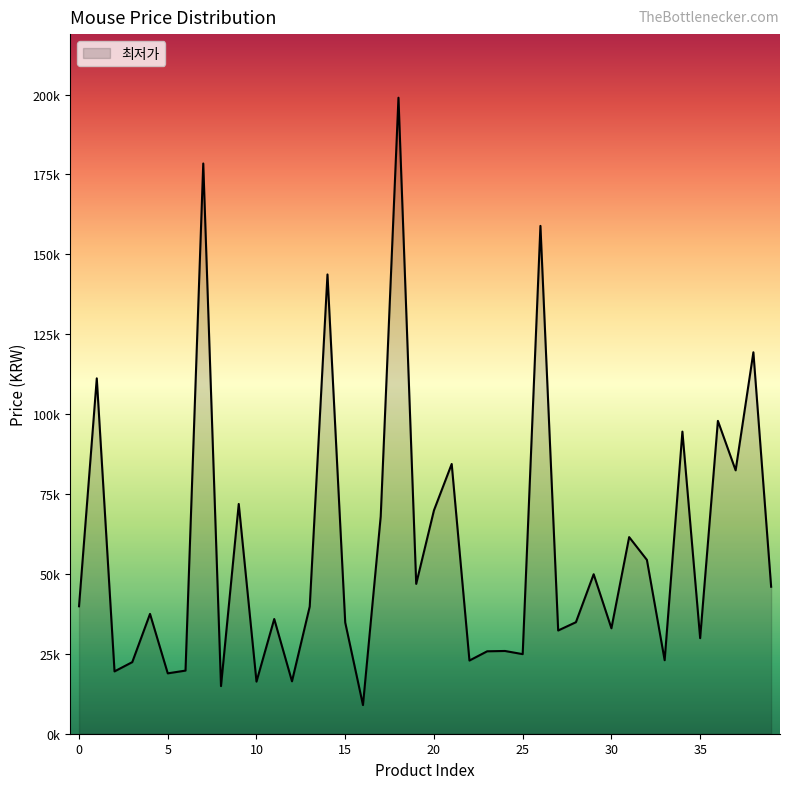

Does the chart have visible grid lines?

No